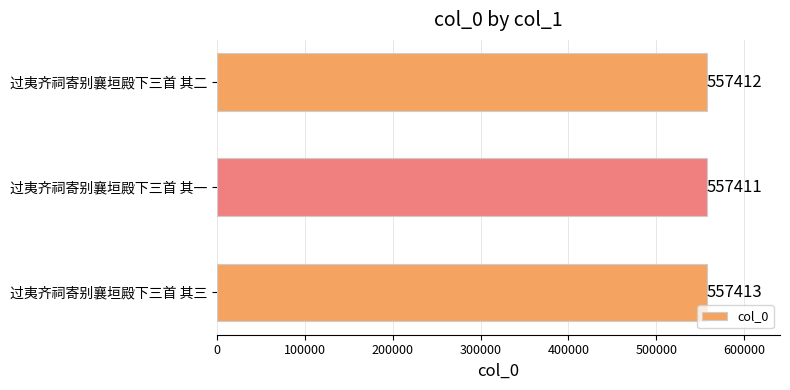

List the labels in order of value, largest first.

过夷齐祠寄别襄垣殿下三首 其三, 过夷齐祠寄别襄垣殿下三首 其二, 过夷齐祠寄别襄垣殿下三首 其一